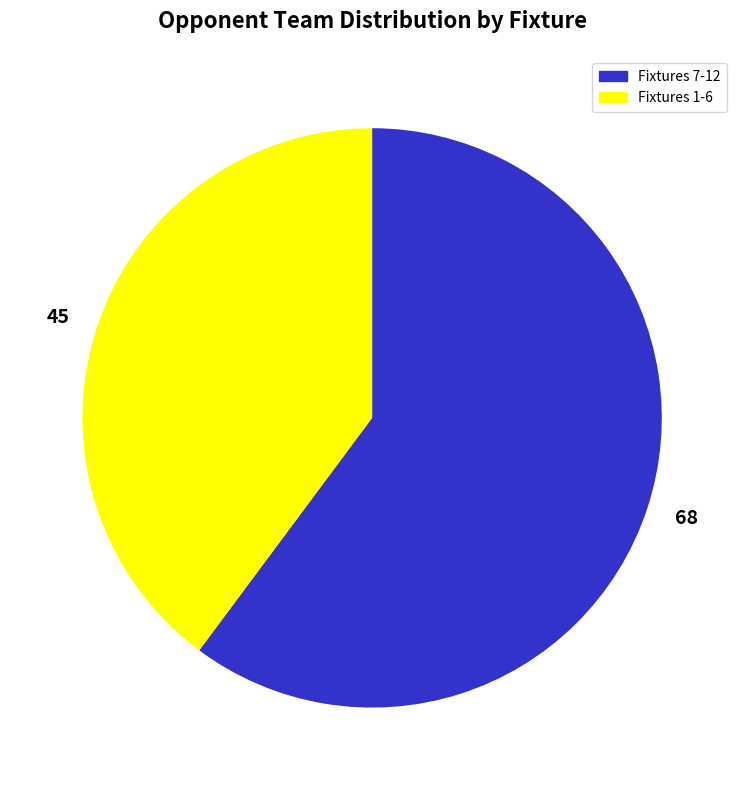

Is the sum of 45 and 68 greater than half?

Yes